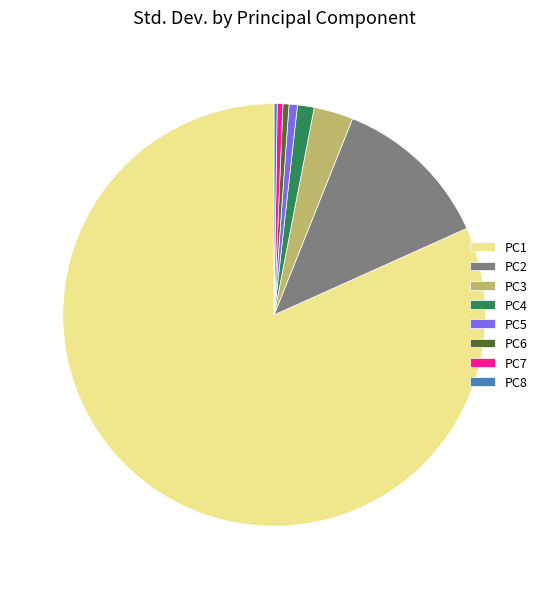

Which category has the biggest portion of the pie?

PC1